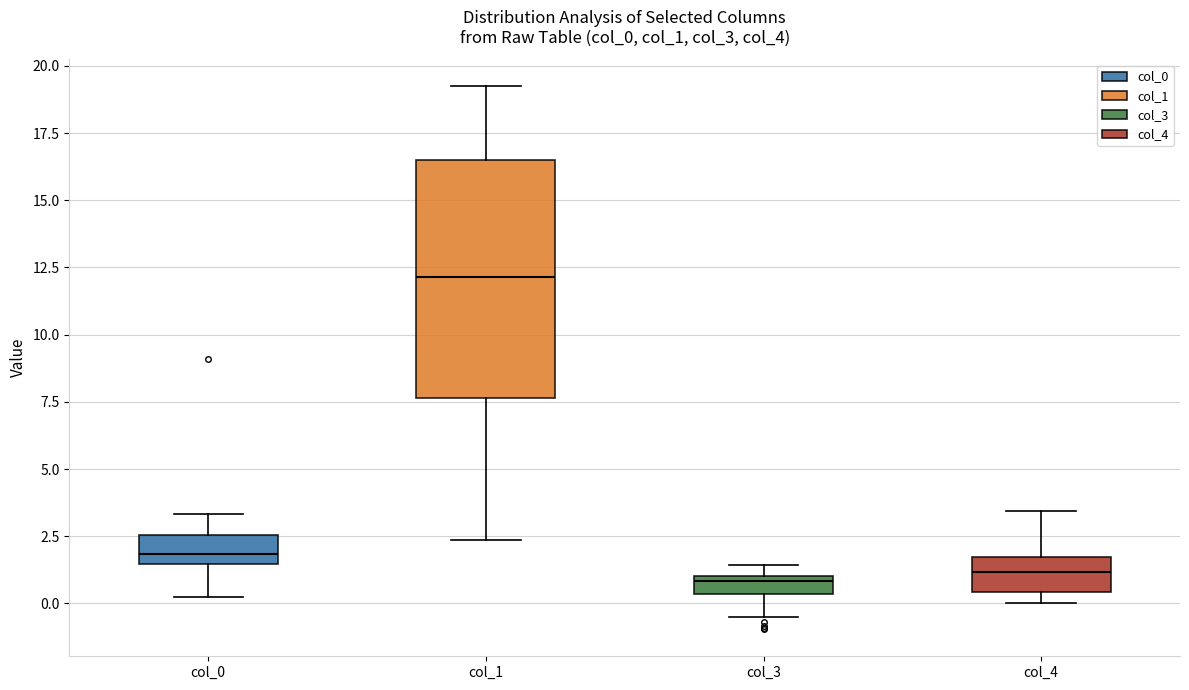

Which box's median line is the highest?

col_1